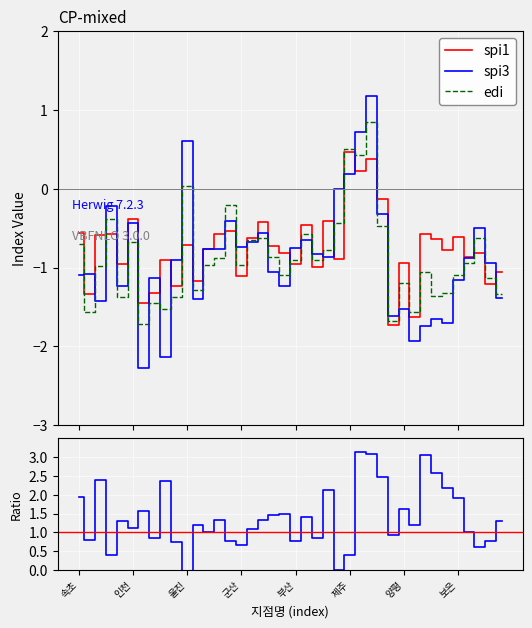

What is the value of the spi3/spi1 point at the 36th from the left?

1.9